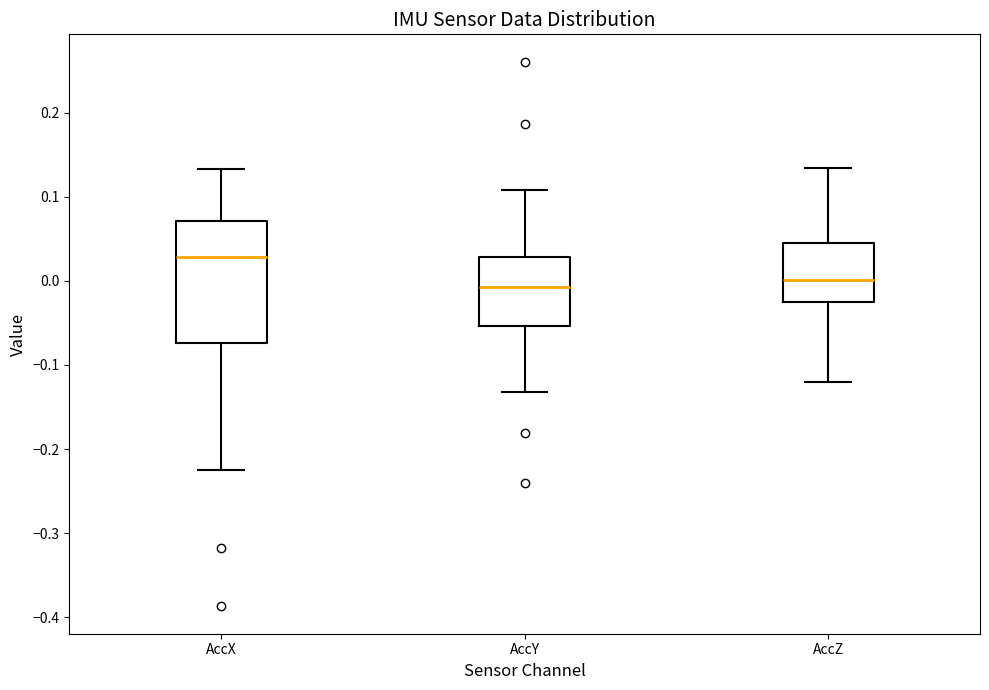

Reading left to right, transcribe this box plot: for each box, give where its median line is, the range the box spans, and where its two whiskers end, as read against the y-axis. The values are not printed on the chart, so give them approximately, as read against the axis.

AccX: median 0.03, box -0.07 to 0.07, whiskers -0.23 to 0.13
AccY: median -0.01, box -0.05 to 0.03, whiskers -0.13 to 0.11
AccZ: median 0.00, box -0.03 to 0.05, whiskers -0.12 to 0.13